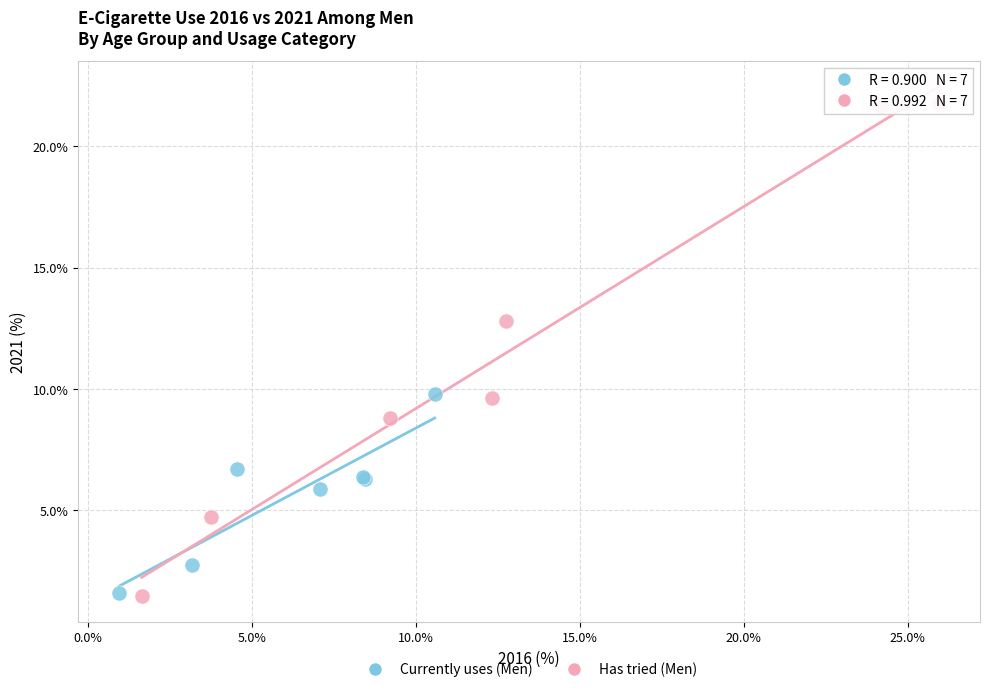

Which series has the largest Y range (max minus min)?

Has tried (Men)